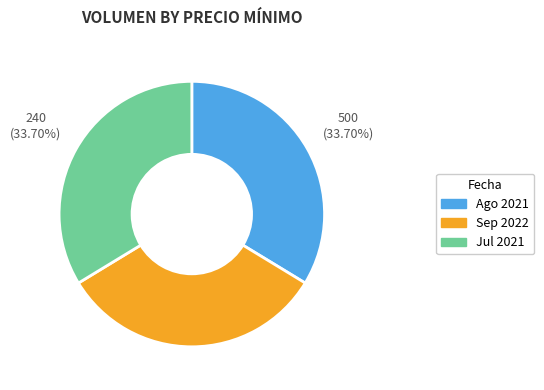

Is there any slice that represents more than half of the pie?

No